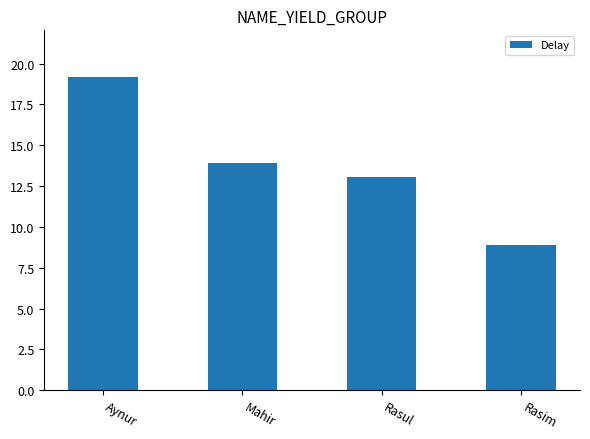

What is the minimum value shown in the chart?

8.9